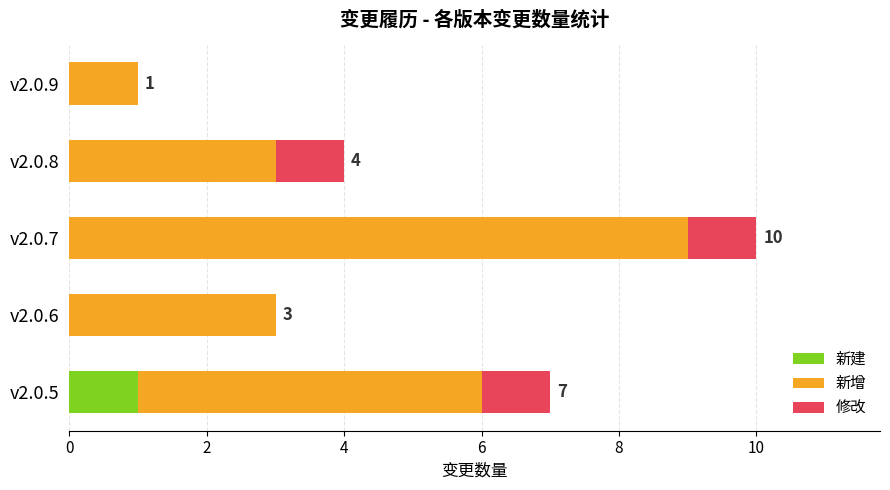

What are all the series names shown in the legend?

新建, 新增, 修改